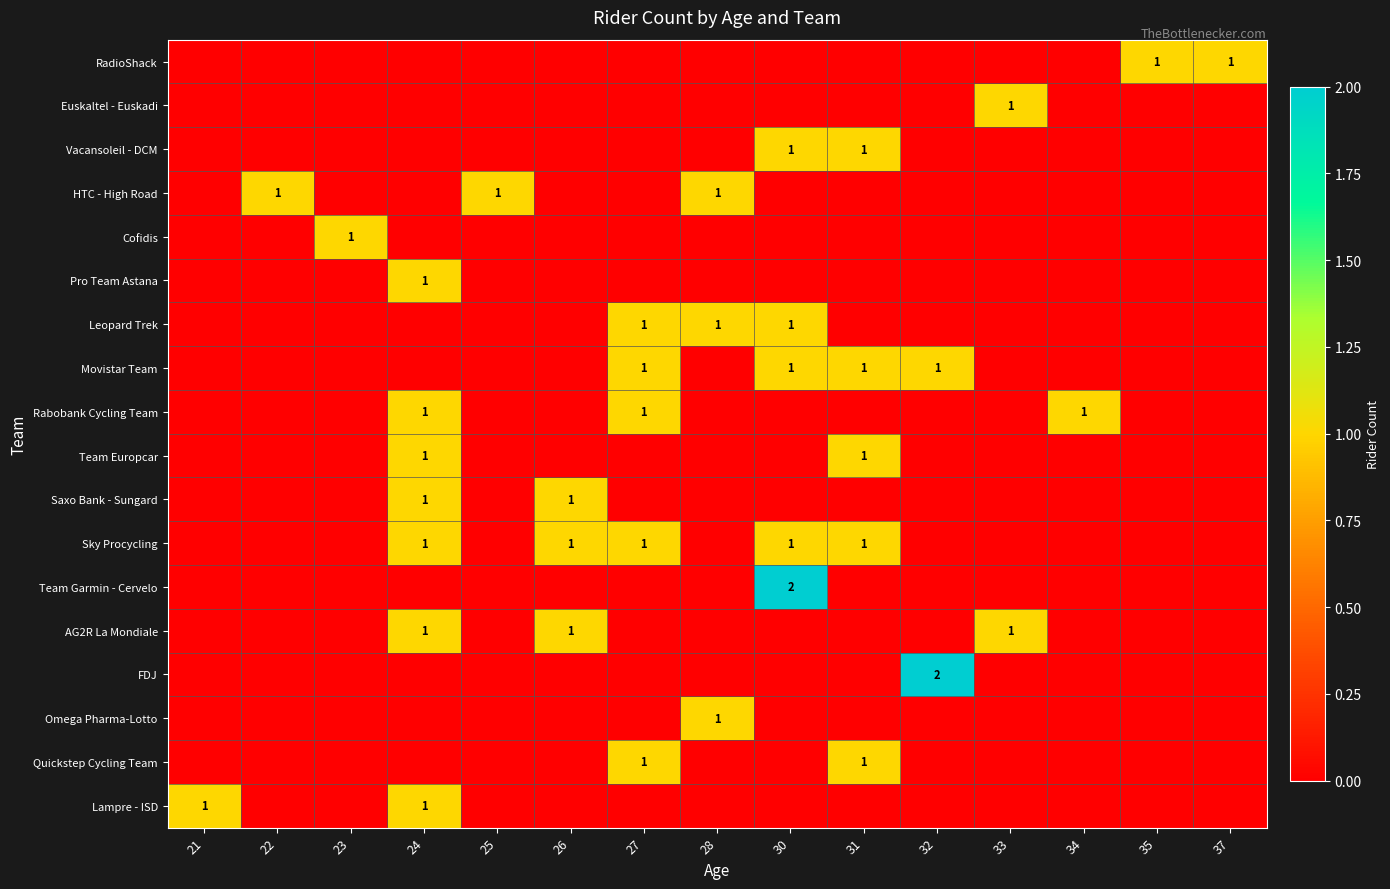

What is the greatest value displayed?

2